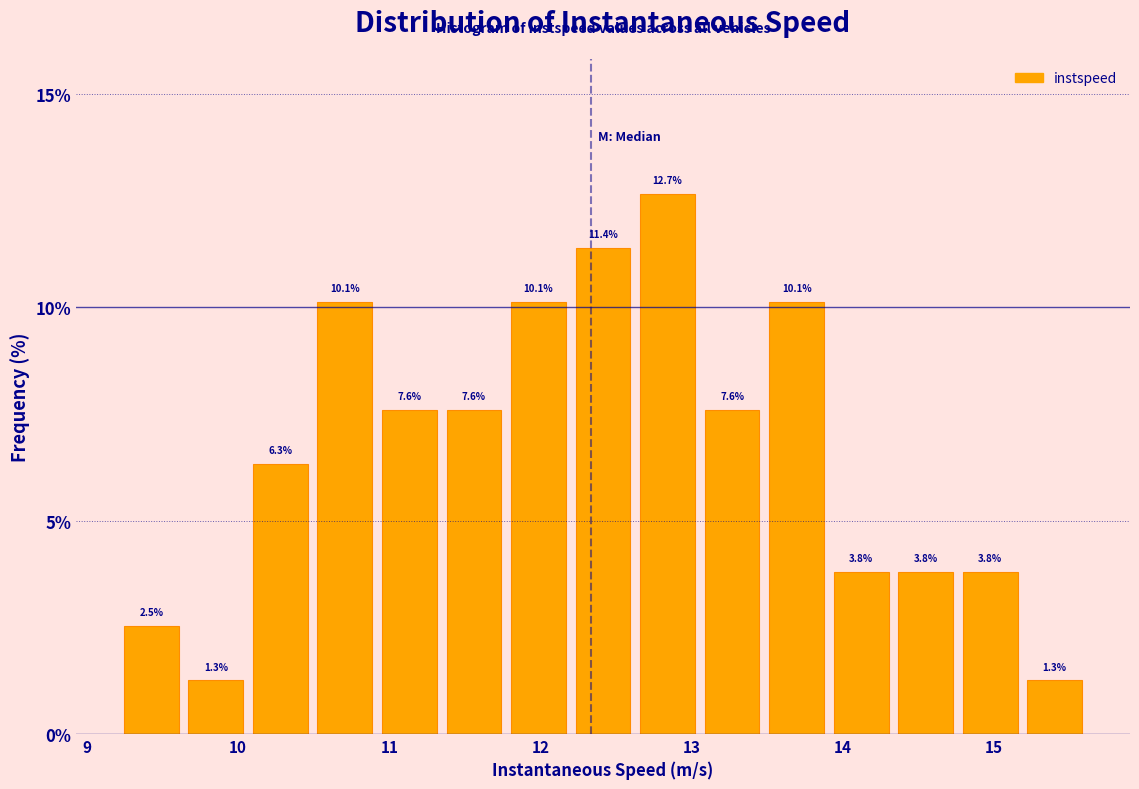

Reading left to right, transcribe this chart: for each bar, give the range it covers on the x-axis and its height. The bar edges are not printed on the chart, so give them approximately, as read against the axis.

9.2 to 9.6: 2.5
9.6 to 10.1: 1.3
10.1 to 10.5: 6.3
10.5 to 10.9: 10.1
10.9 to 11.3: 7.6
11.3 to 11.8: 7.6
11.8 to 12.2: 10.1
12.2 to 12.6: 11.4
12.6 to 13.1: 12.7
13.1 to 13.5: 7.6
13.5 to 13.9: 10.1
13.9 to 14.3: 3.8
14.3 to 14.8: 3.8
14.8 to 15.2: 3.8
15.2 to 15.6: 1.3